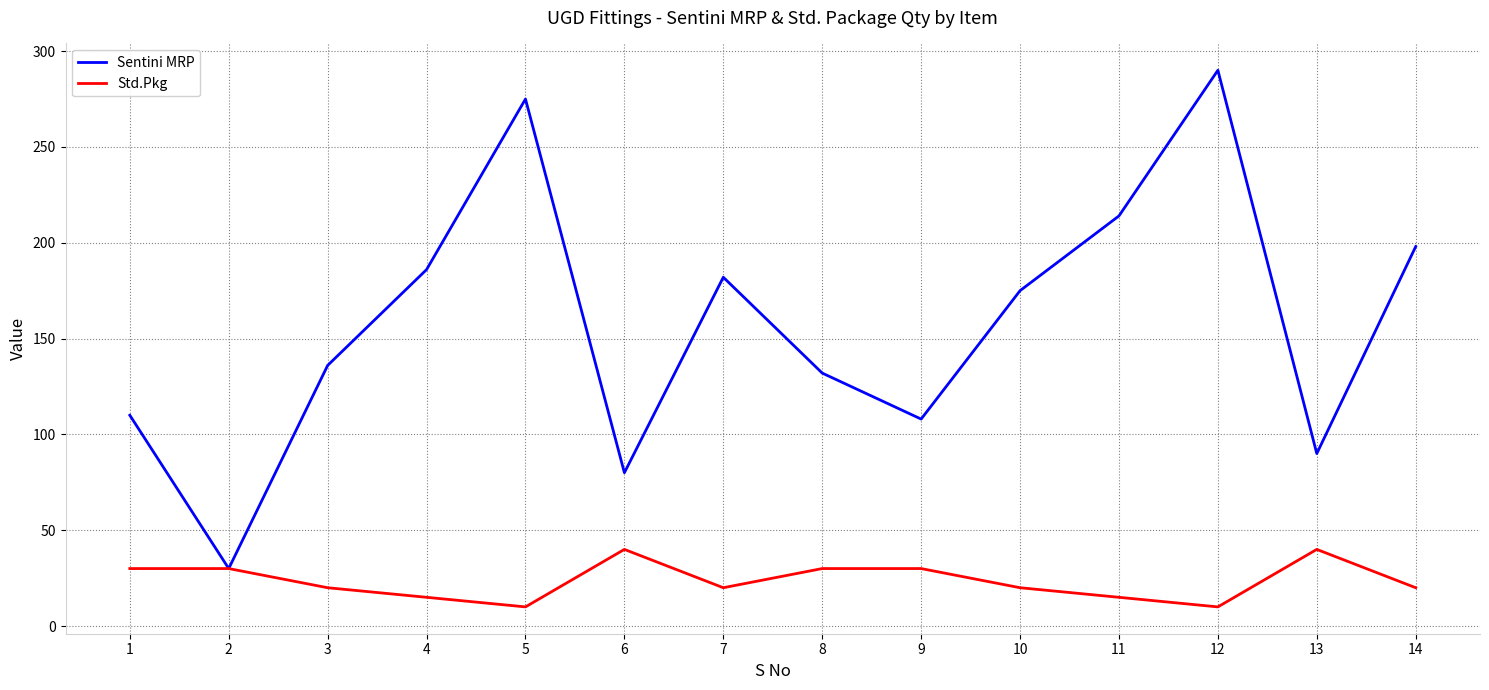

True or false: Std.Pkg has a value of 5 at 11.

False